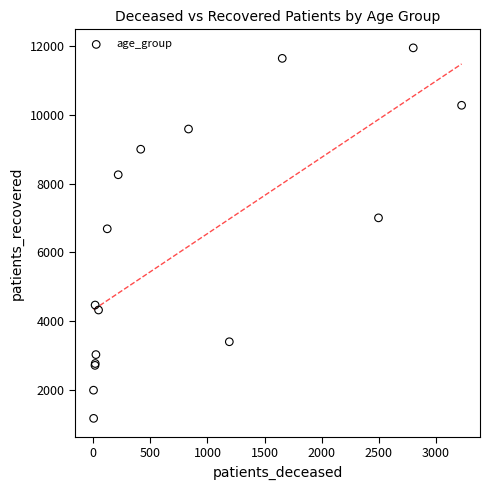

What Y value in the scatter plot is closest to 6560?

6685